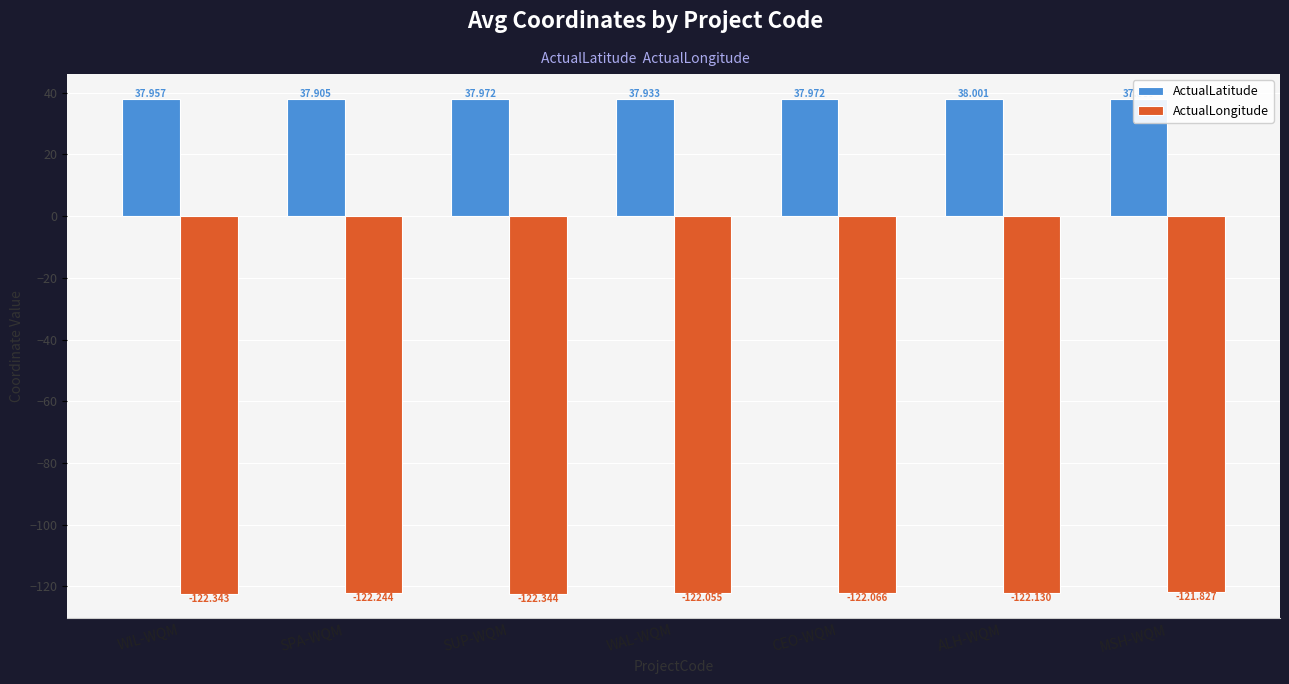

What is the value of the ActualLatitude bar at the 3rd from the left?

38.0